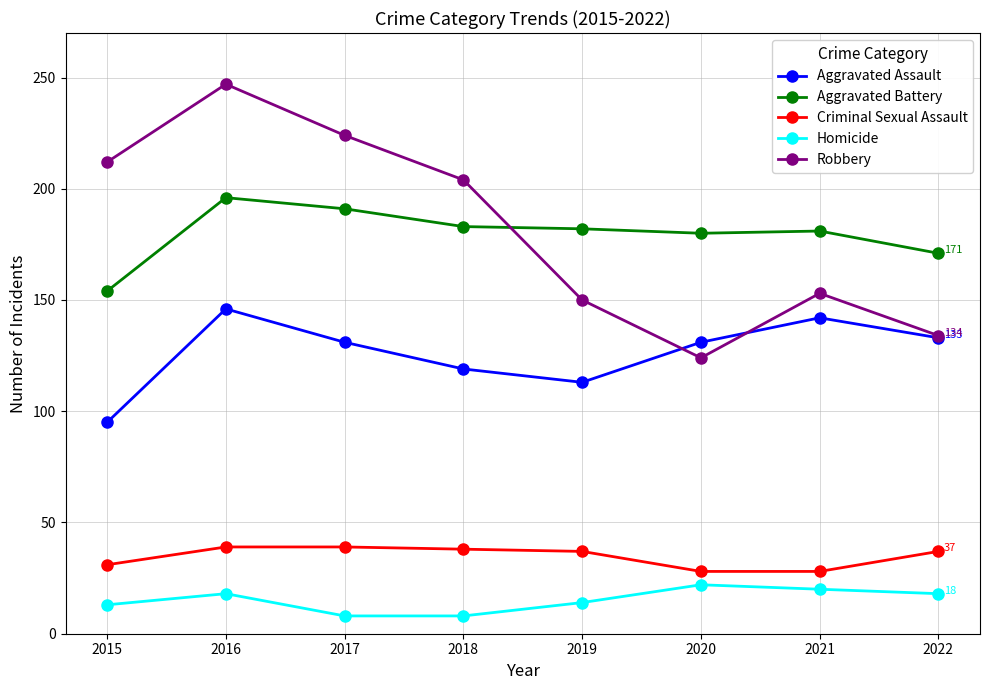

What is the difference between the maximum and minimum values in the Criminal Sexual Assault series?

11